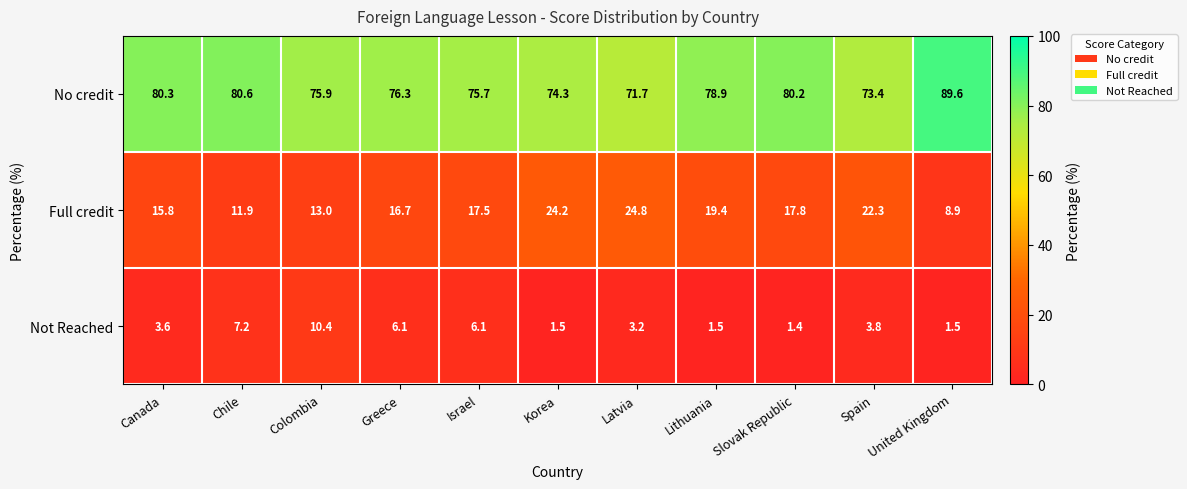

Rank the series by their maximum value, from highest to lowest.

No credit, Full credit, Not Reached